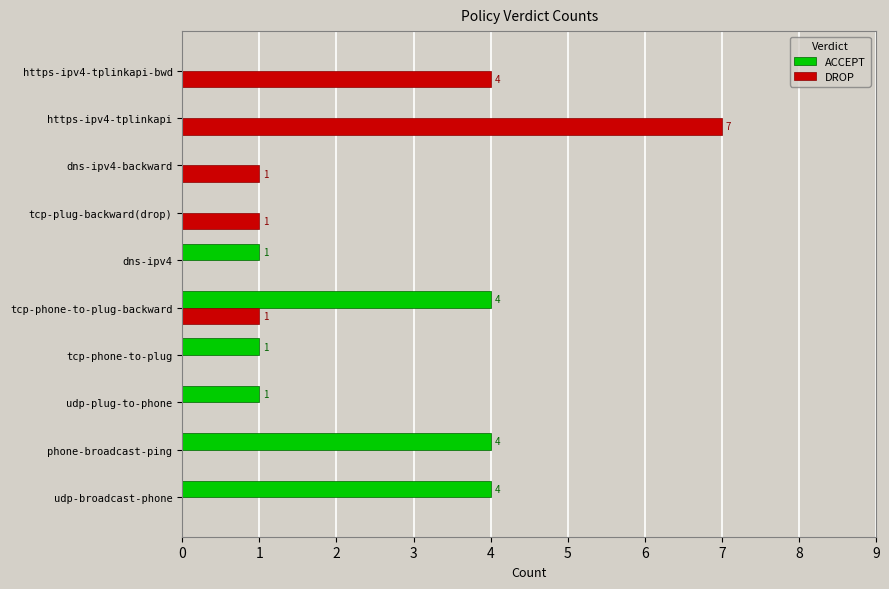

The value of DROP at tcp-plug-backward(drop) is 1. True or false?

True